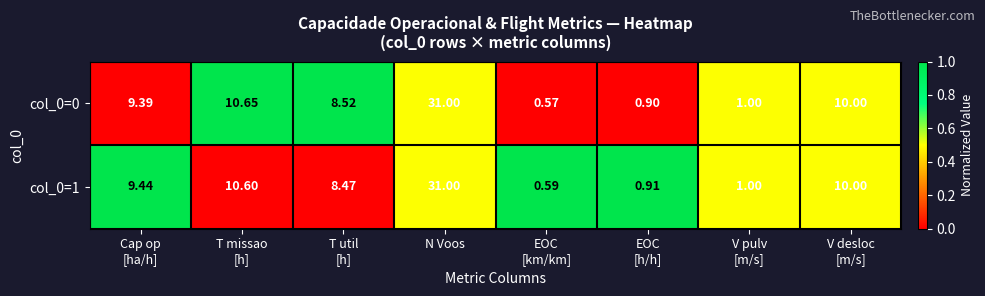

Which series has the largest range (max minus min)?

col_0=0